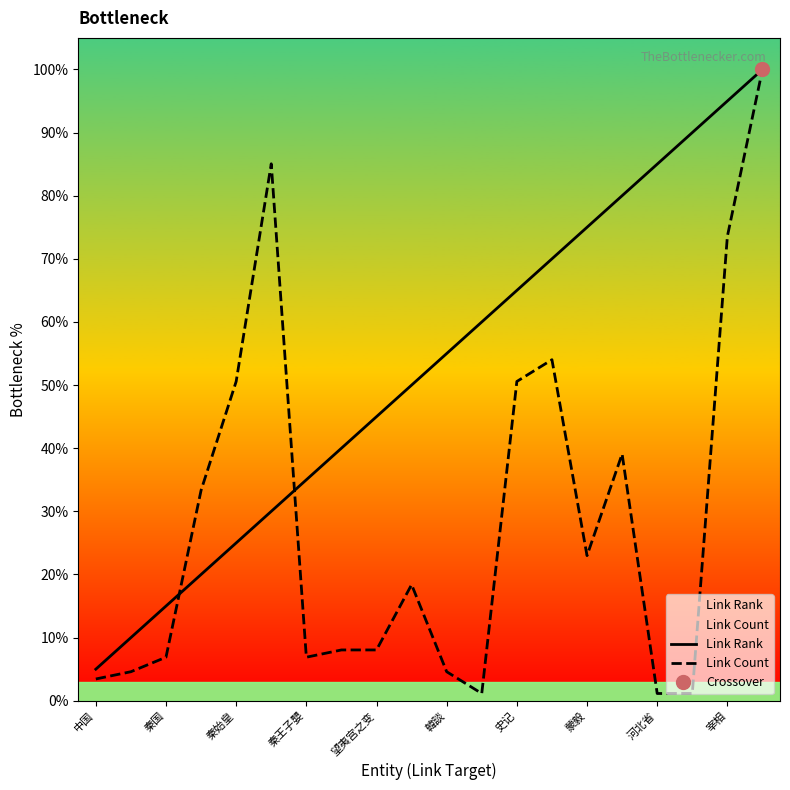

True or false: Link Count has a value of 73.6 at 宰相.

True